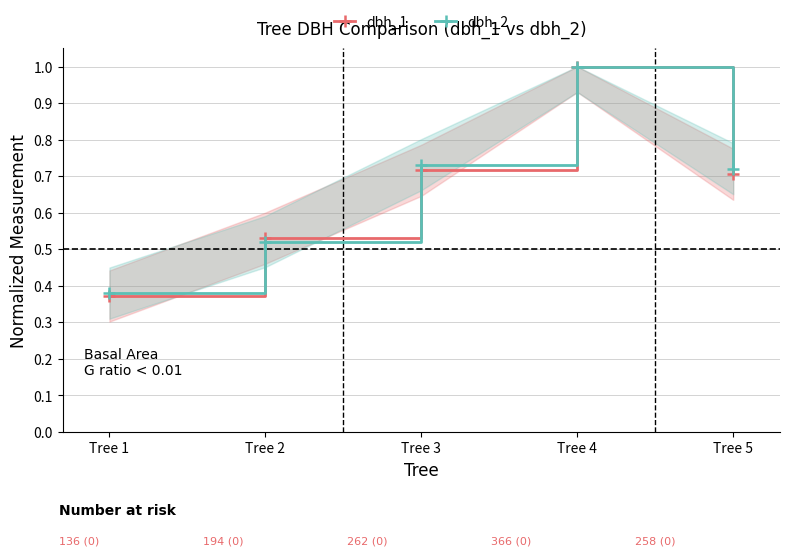

True or false: dbh_2 has more than 0 points higher than both neighbors.

True